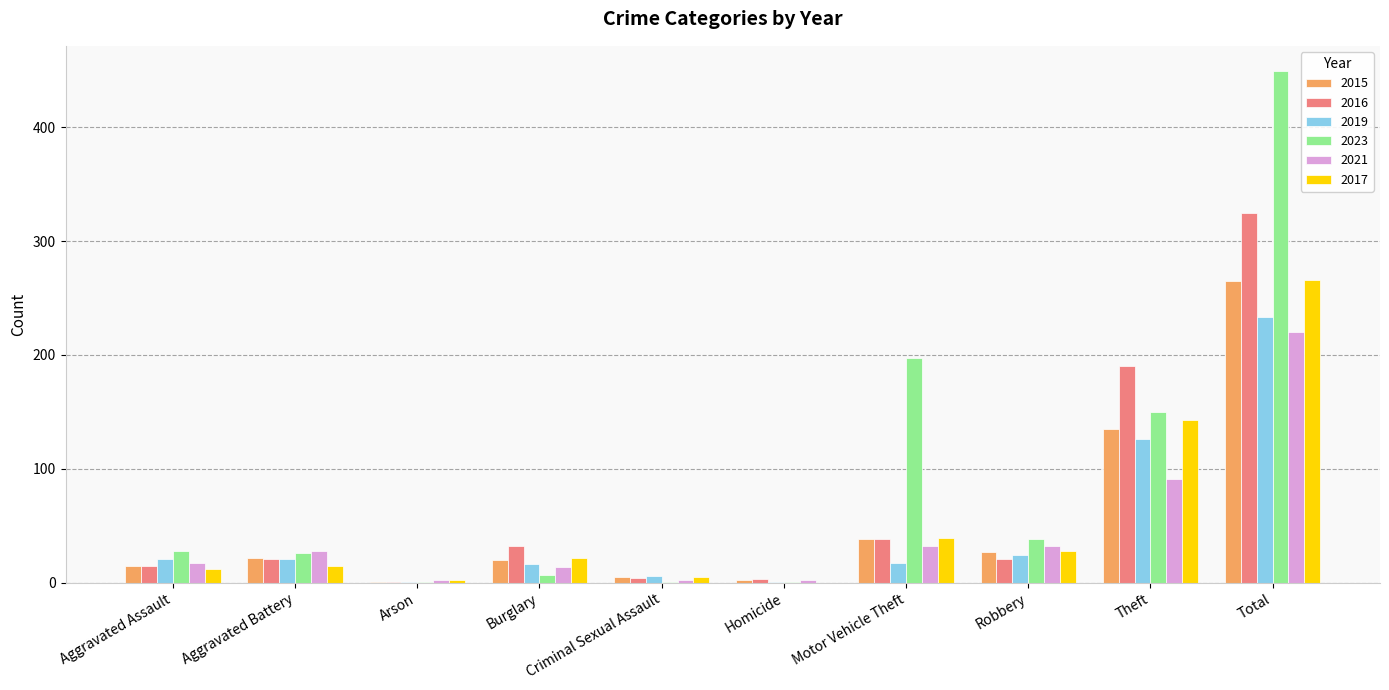

What is the sum of all 2023 values?

898